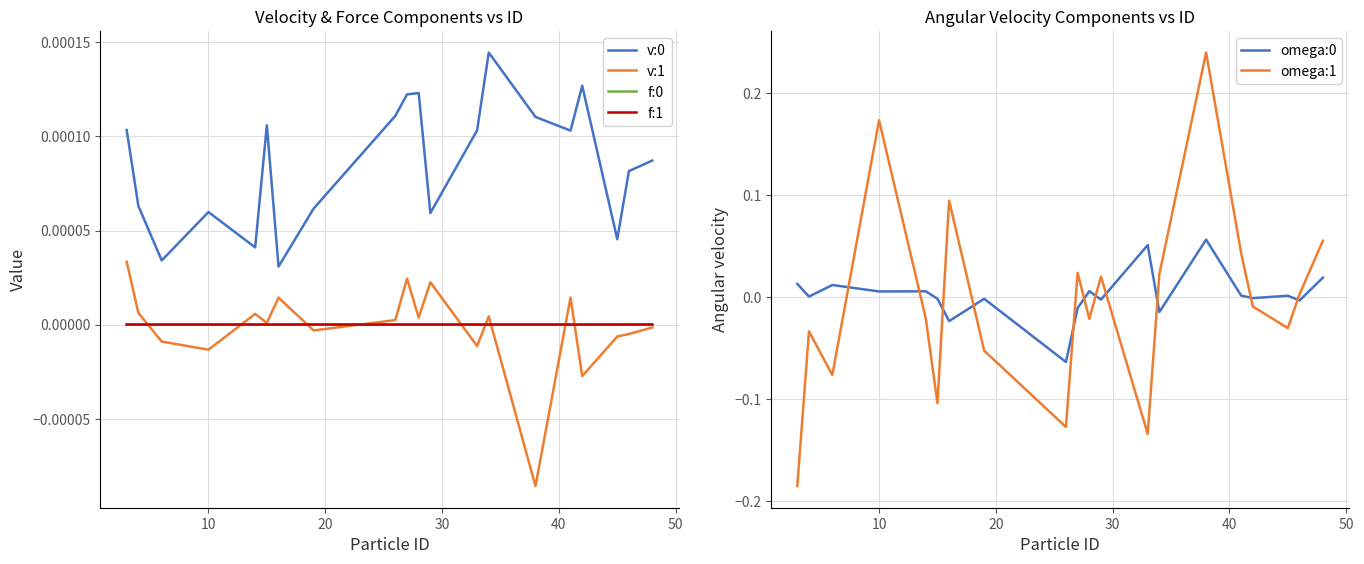

Does the chart have visible grid lines?

Yes